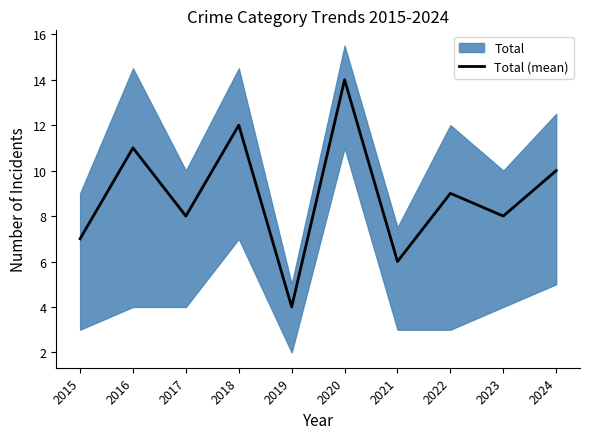

List the labels in order of value, largest first.

2020, 2018, 2016, 2024, 2022, 2017, 2023, 2015, 2021, 2019